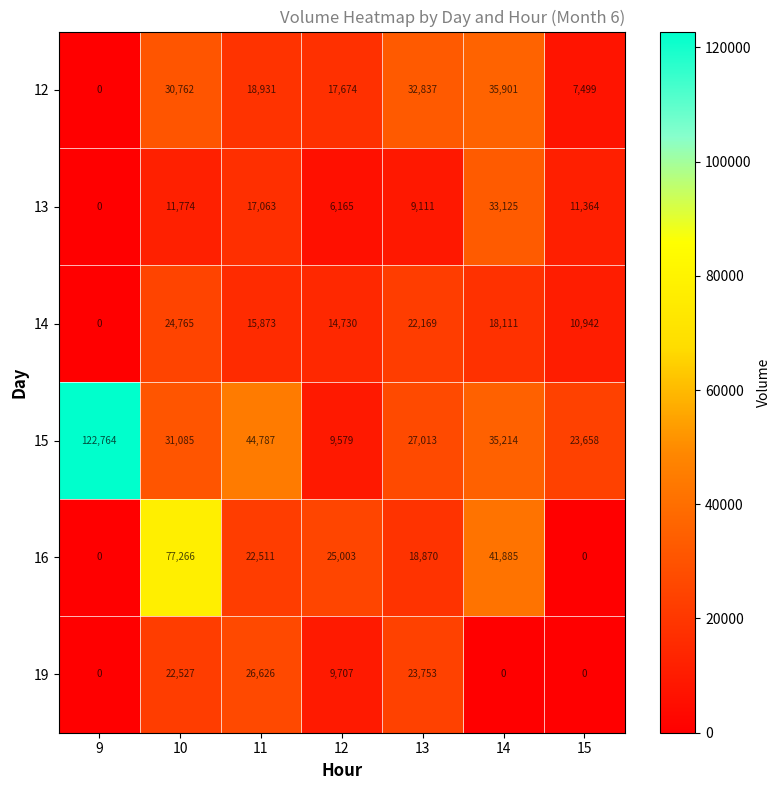

Rank the series at 12 from lowest to highest value.

13, 15, 19, 14, 12, 16